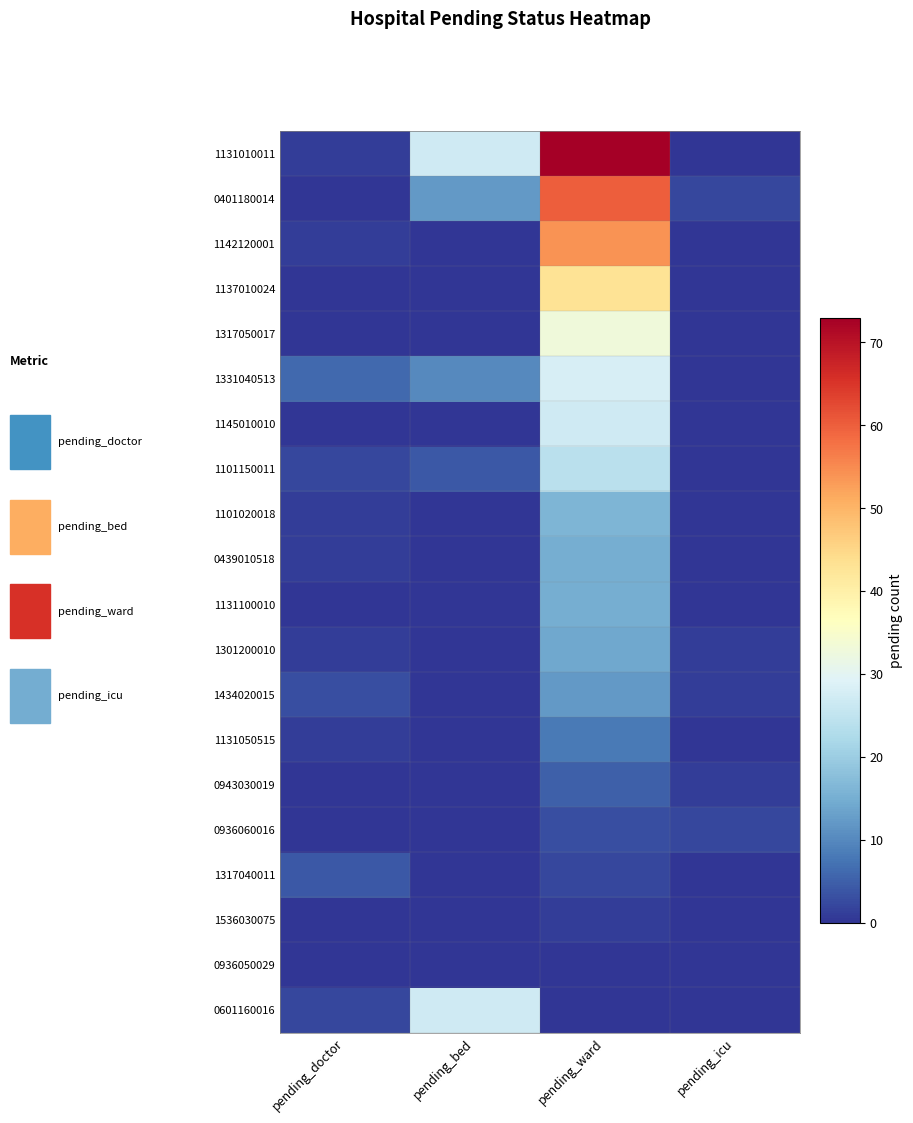

What is the total value across all series at pending_doctor?

23